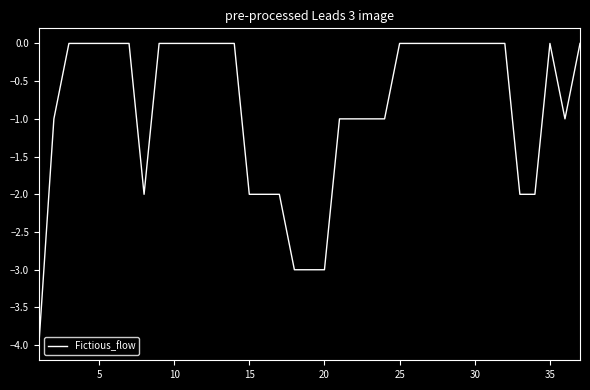

What is the smallest value displayed?

-4